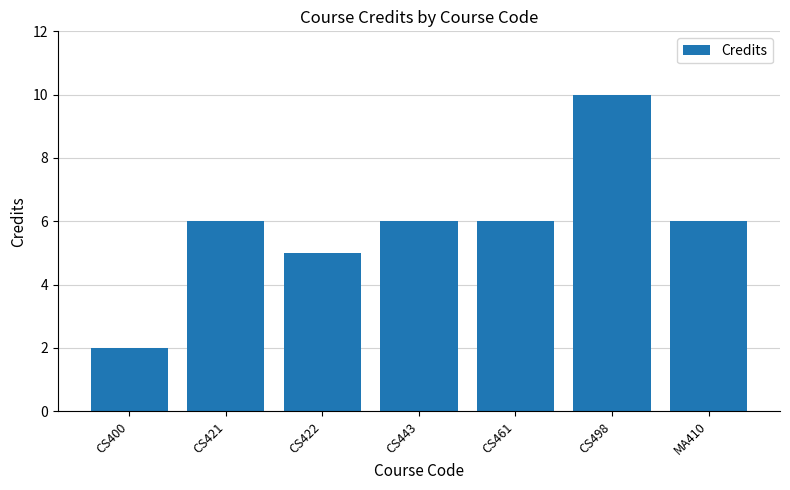

The chart shows a value of 8 at CS421. True or false?

False